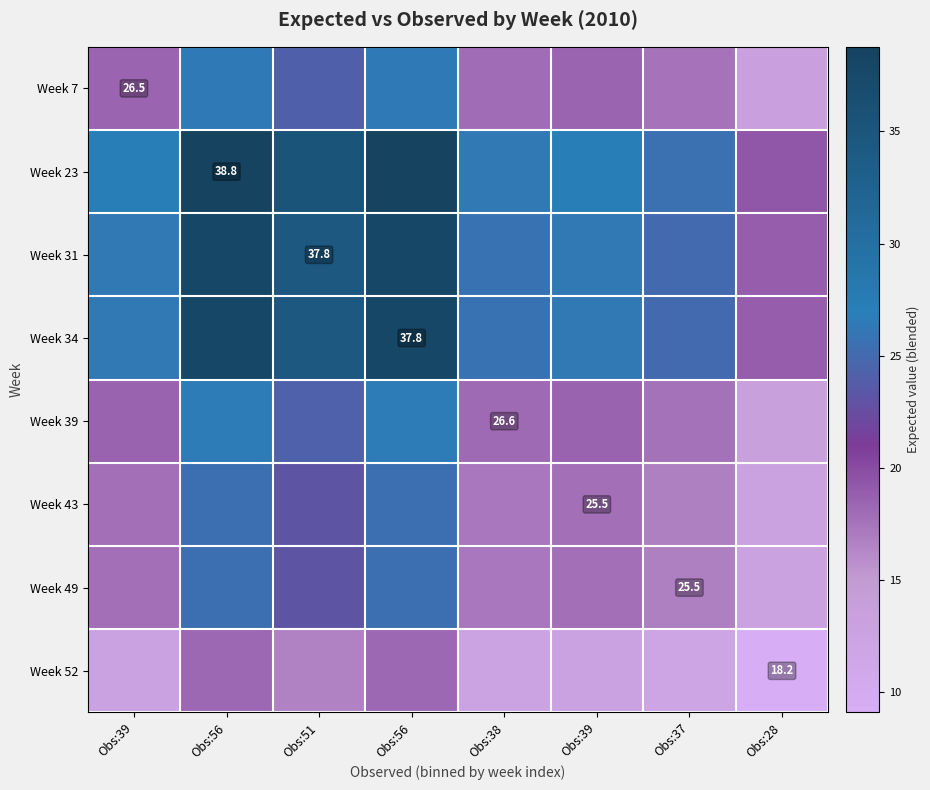

What is the difference between the Week 34 values at Obs:38 and Obs:56?

12.2